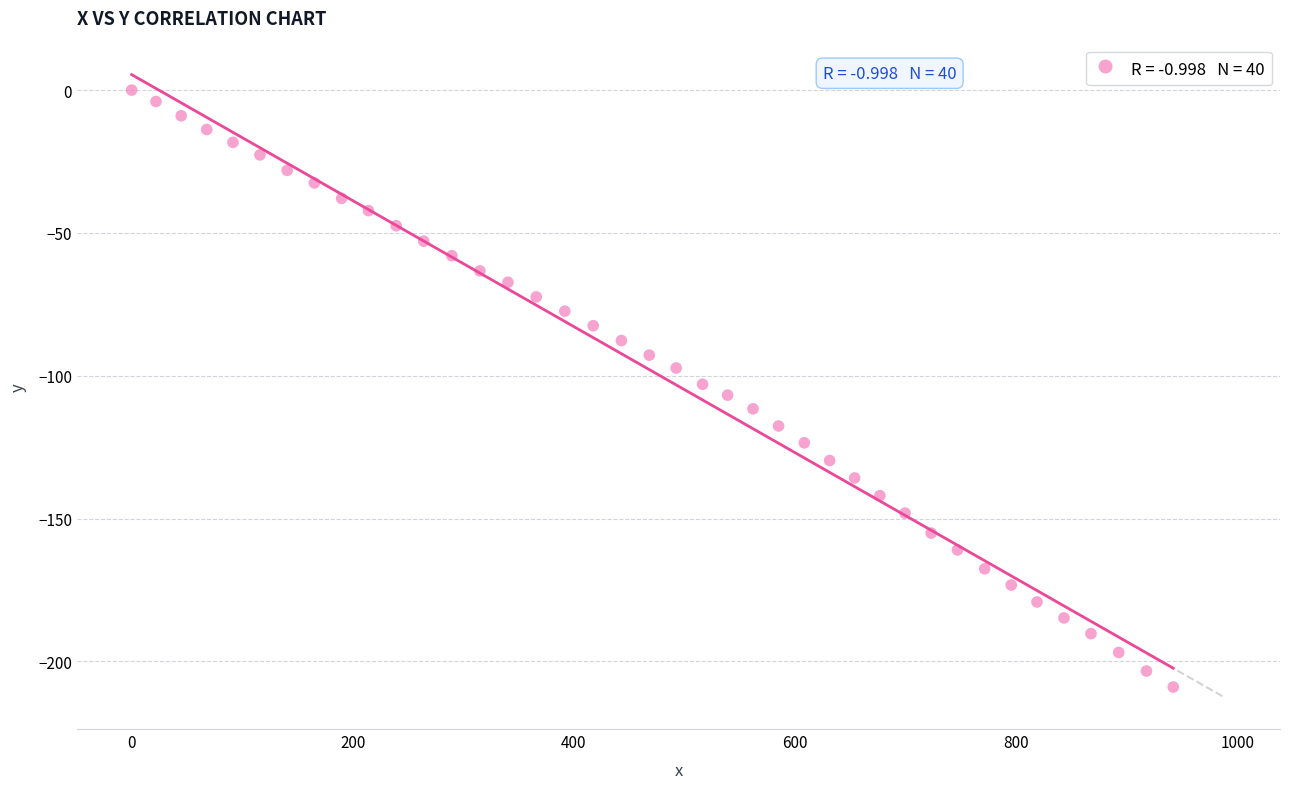

What is the range of X values (max minus min)?

941.9